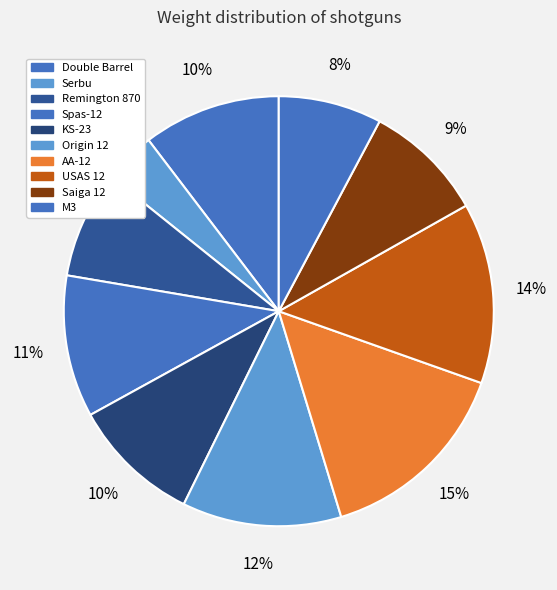

Rank the categories by value from highest to lowest.

AA-12, USAS 12, Origin 12, Spas-12, Double Barrel, KS-23, Saiga 12, Remington 870, M3, Serbu